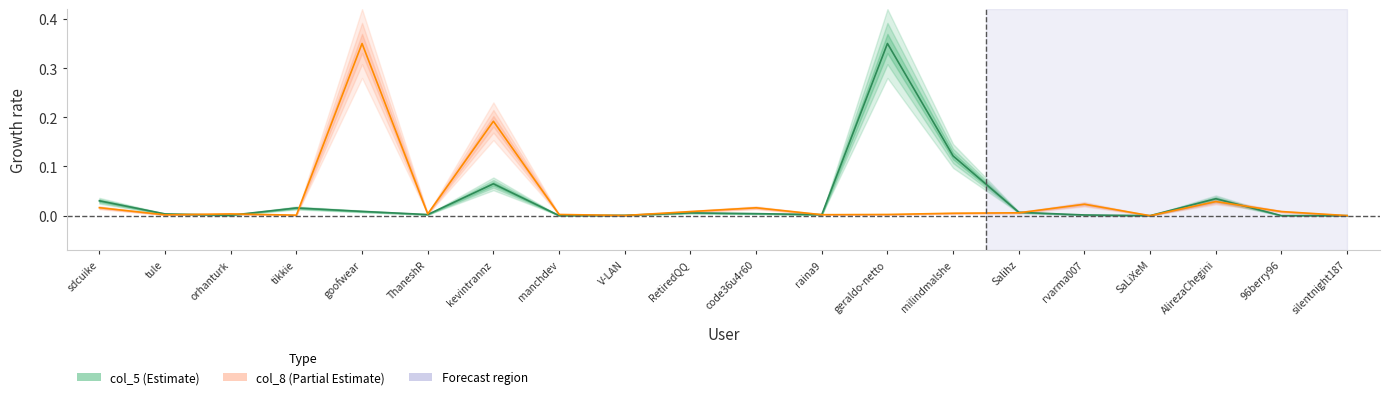

Is the value of col_8 at geraldo-netto greater than the value of col_5 at rvarma007?

Yes